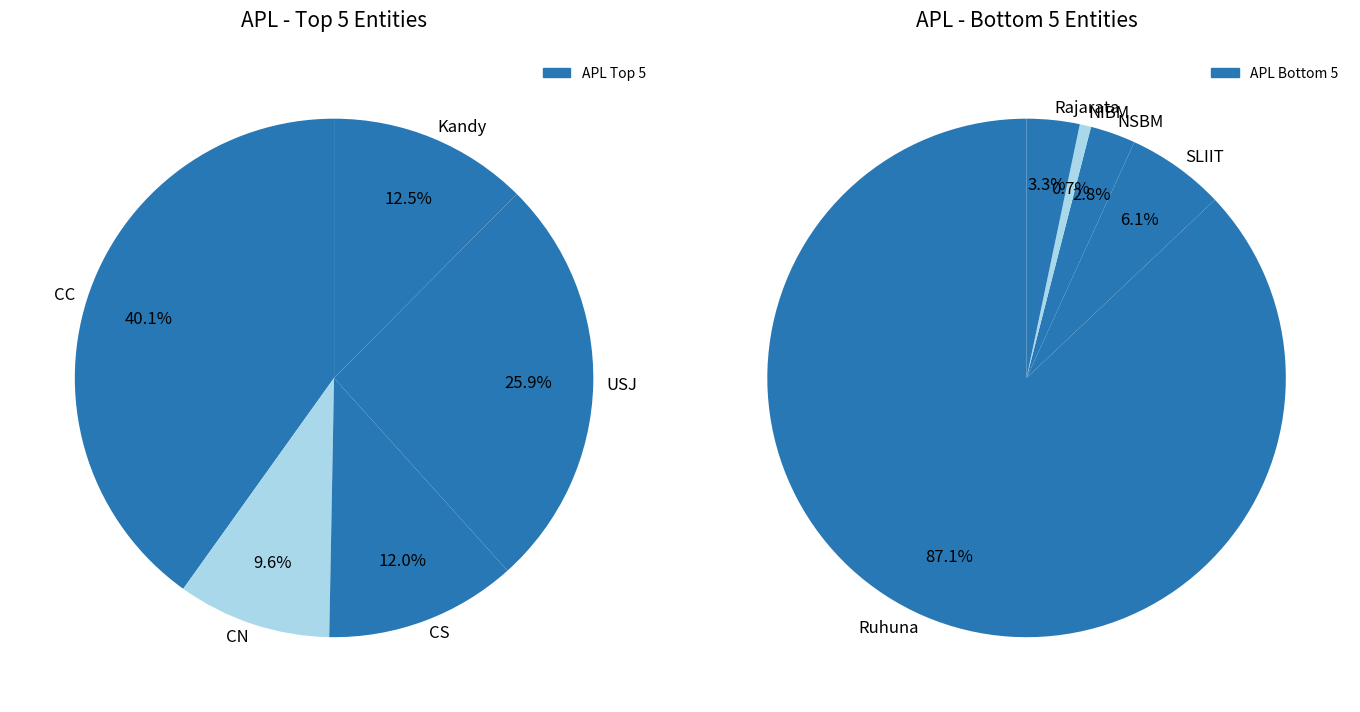

Does any single category account for the majority?

No